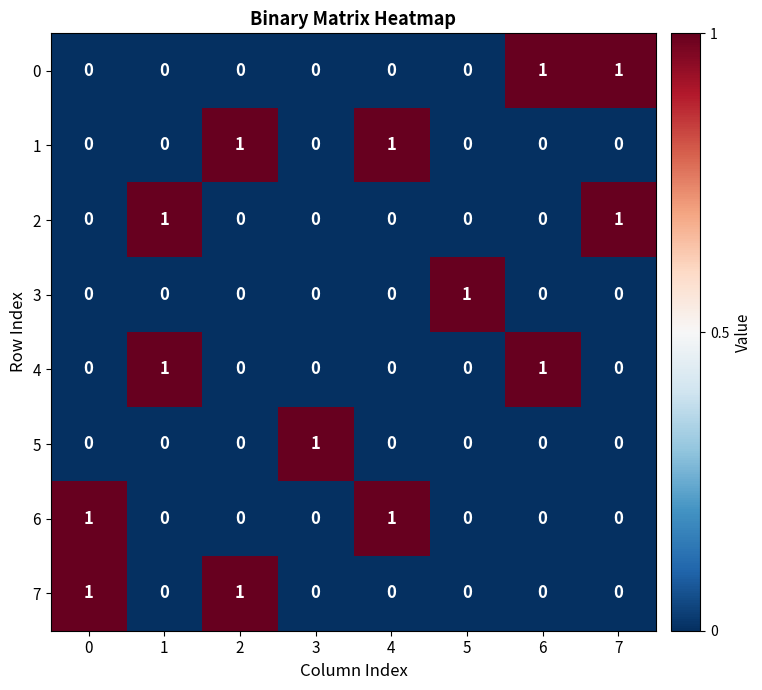

The 3 series shows 0 at 7. True or false?

True